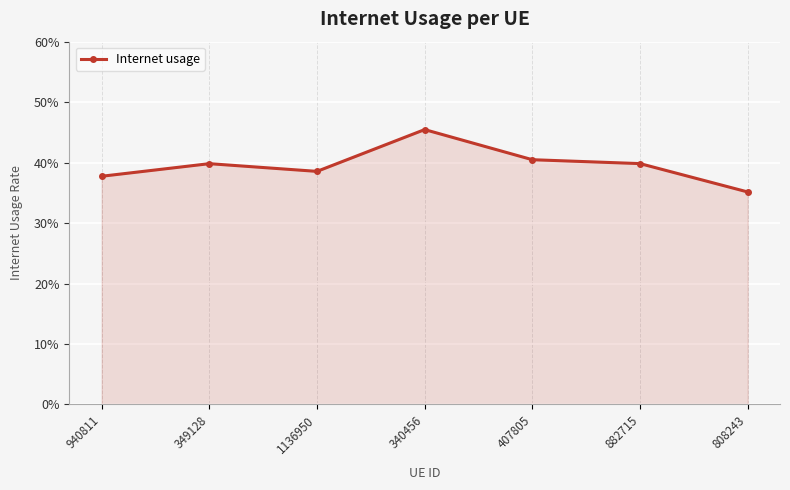

Reading left to right, what are all the values shown in this chart?

0.4	0.4	0.4	0.5	0.4	0.4	0.4